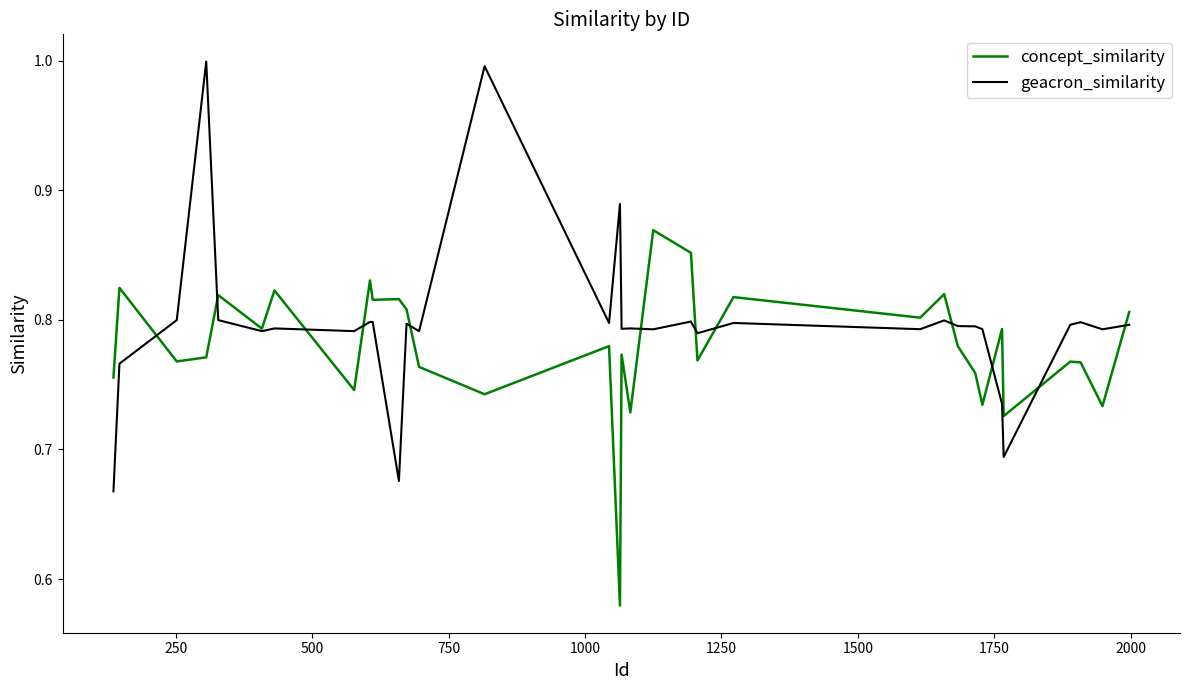

What is the highest value of the geacron_similarity series?

1.0